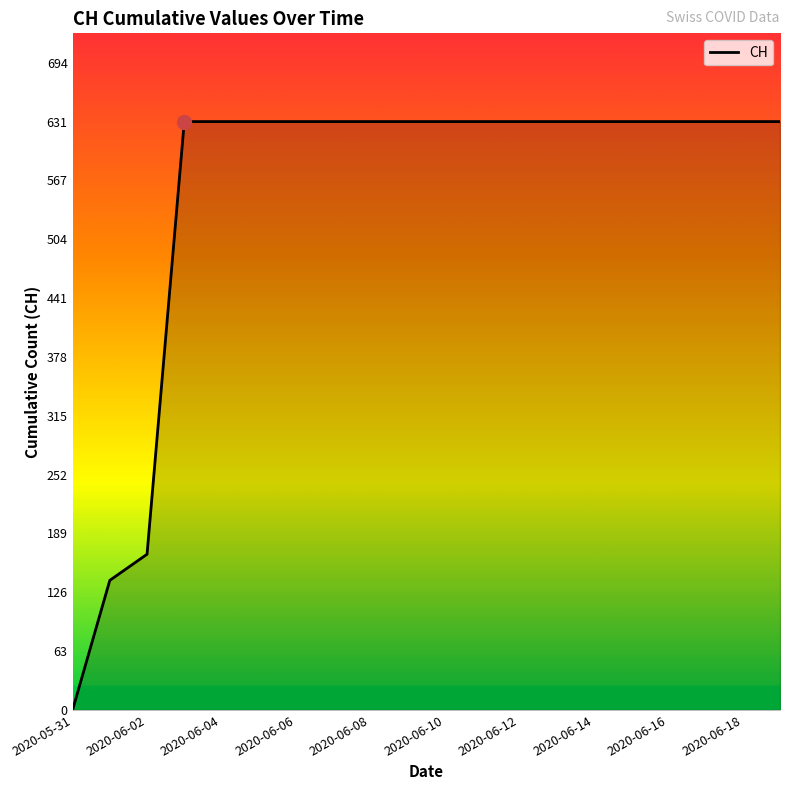

What is the difference between the second highest and second lowest values?

492